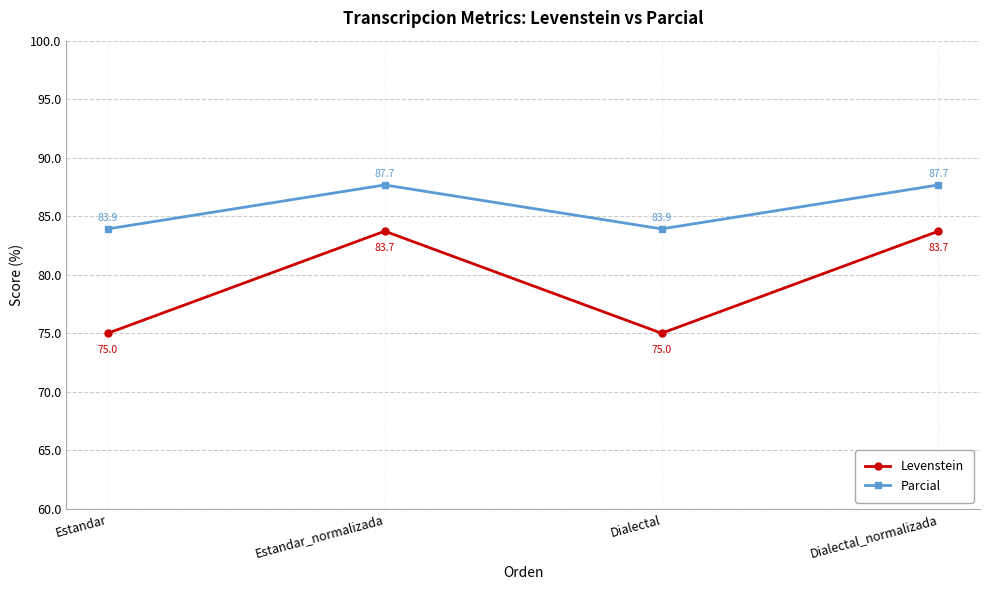

True or false: Parcial and Levenstein intersect in this chart.

False